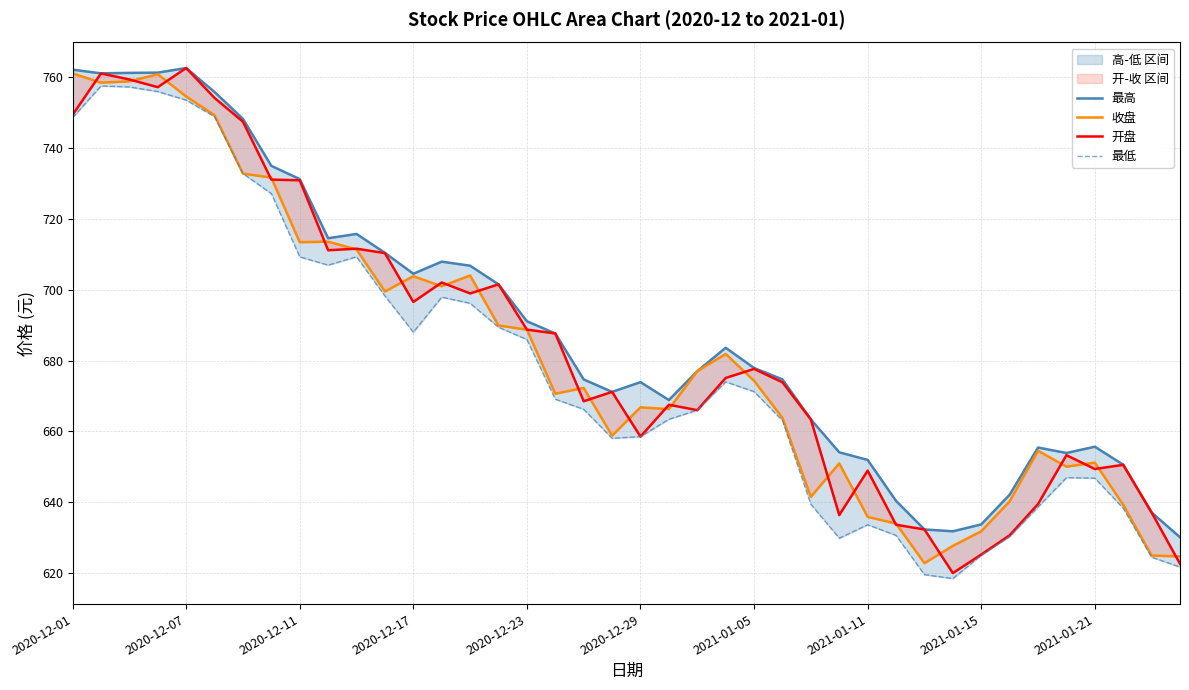

True or false: 最高 and 收盘 cross at least once.

False